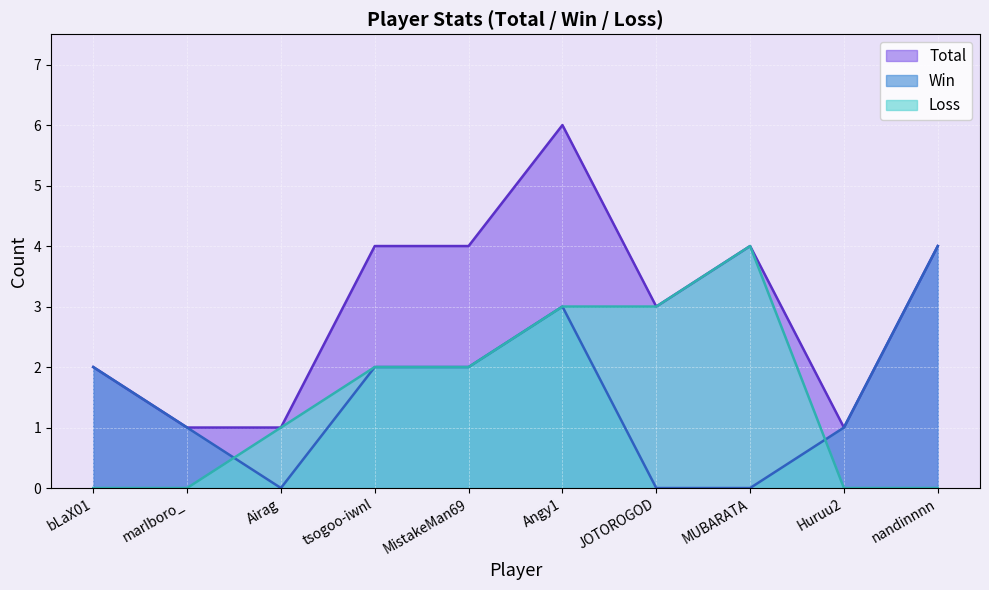

How many data points in Win are above 2?

2